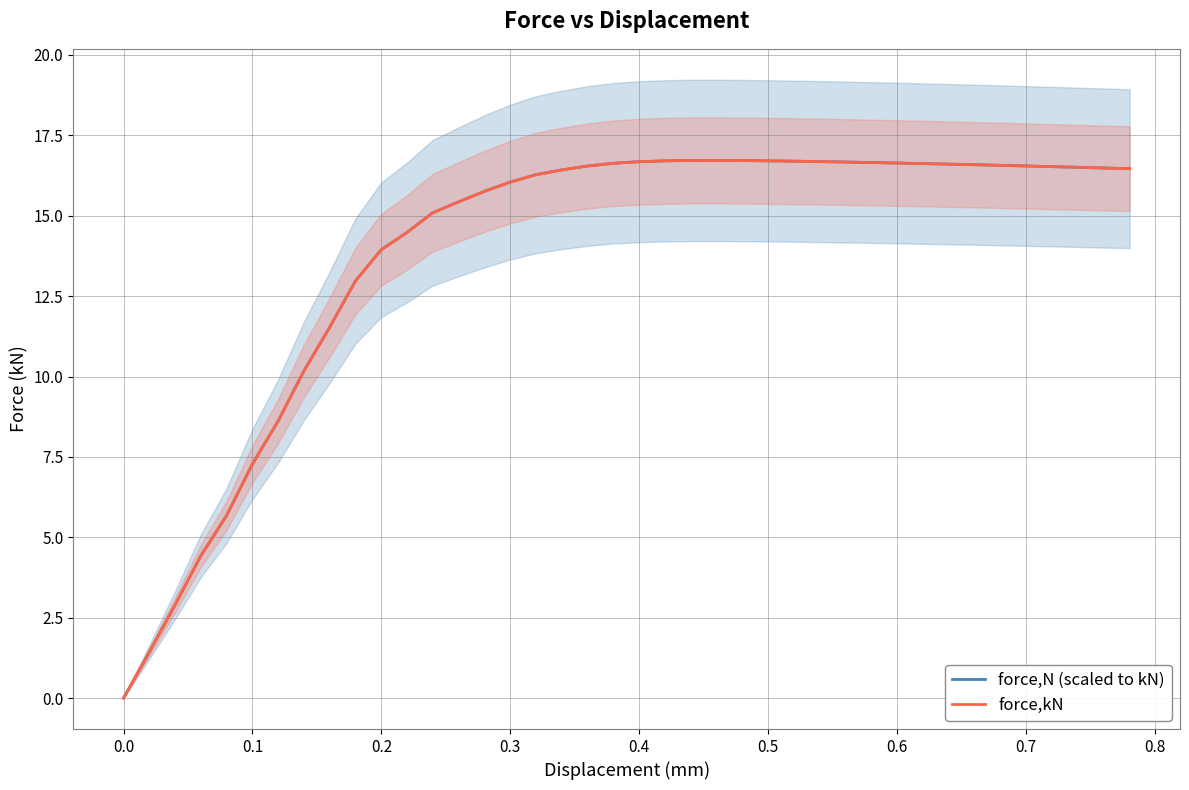

The force,kN series shows 17.5 at 0.8. True or false?

False